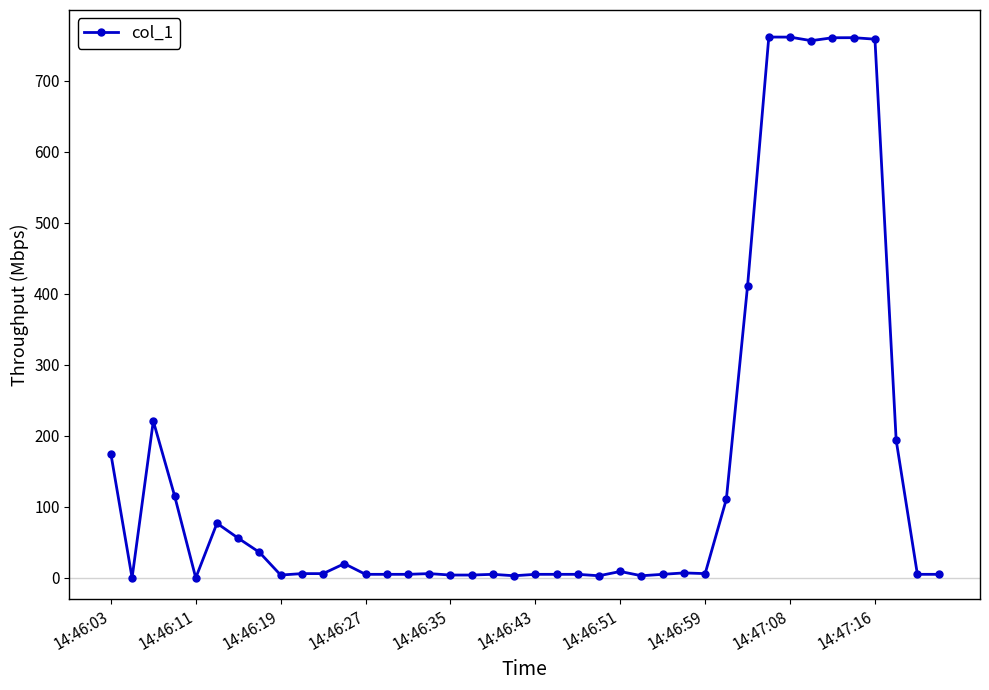

What is the average value?

152.2